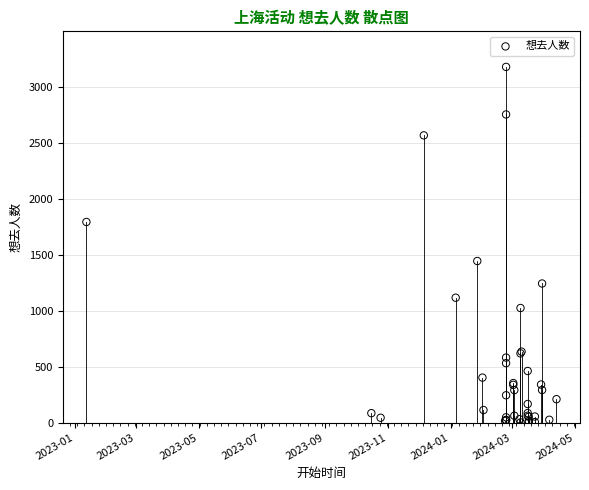

What Y value in the scatter plot is closest to 1590?

1444